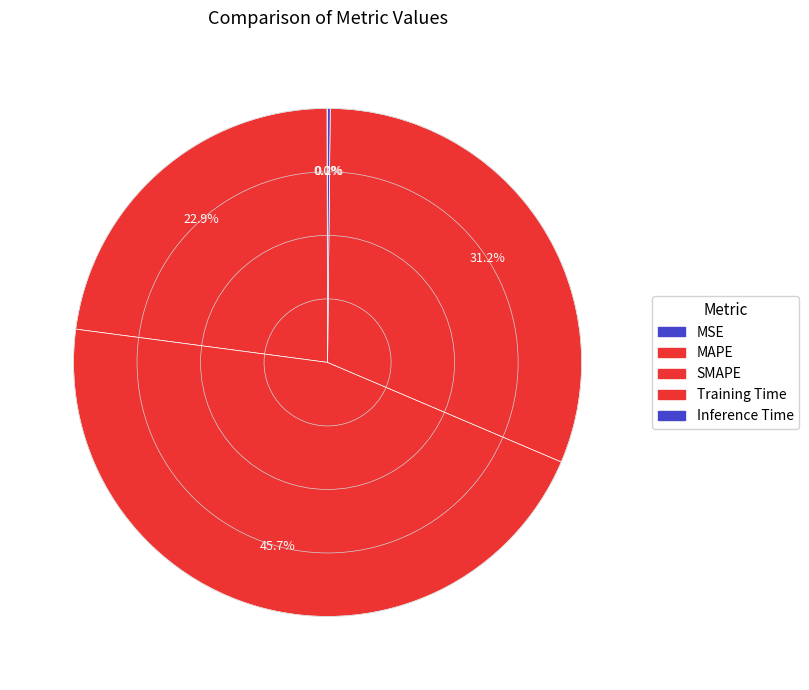

Combined, what portion of the pie is MAPE and Inference Time?

23.0%